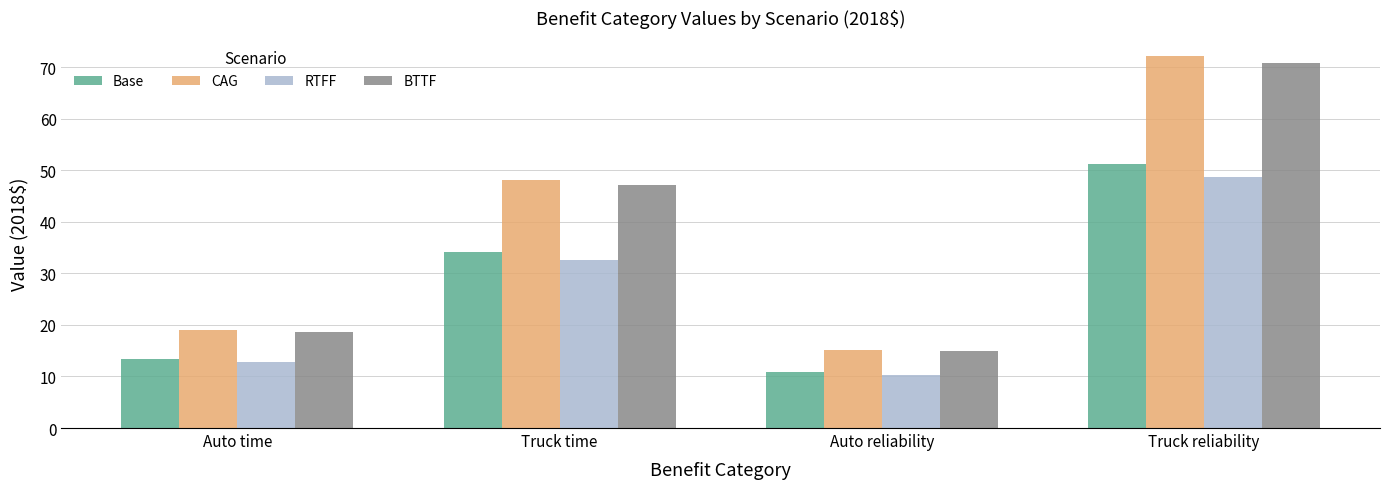

What is the label of the 1st bar from the left?

Auto time